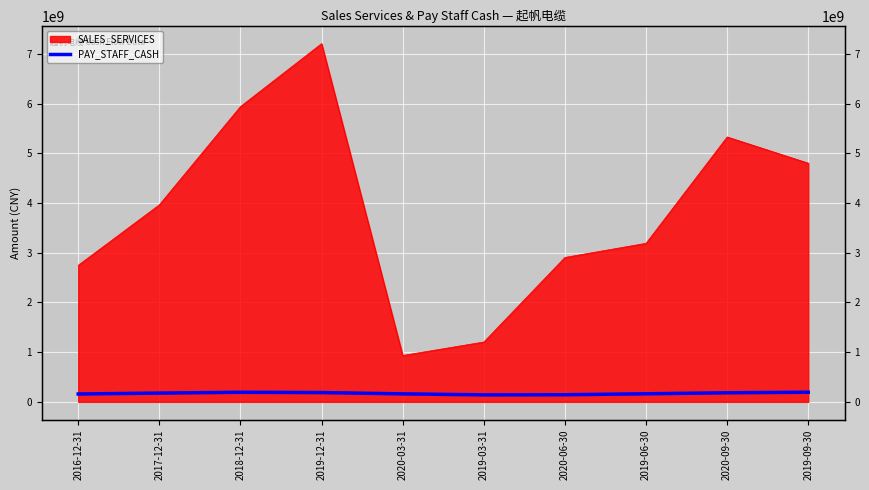

Is it true that the value at 2019-09-30 is 193879457.6?

True